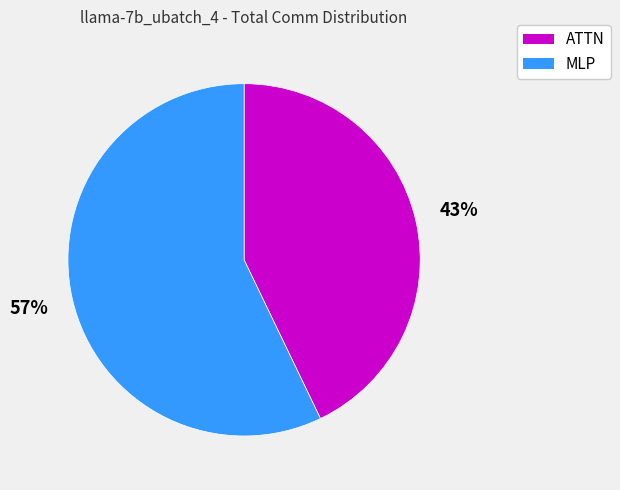

What is the smallest slice in the pie chart?

ATTN